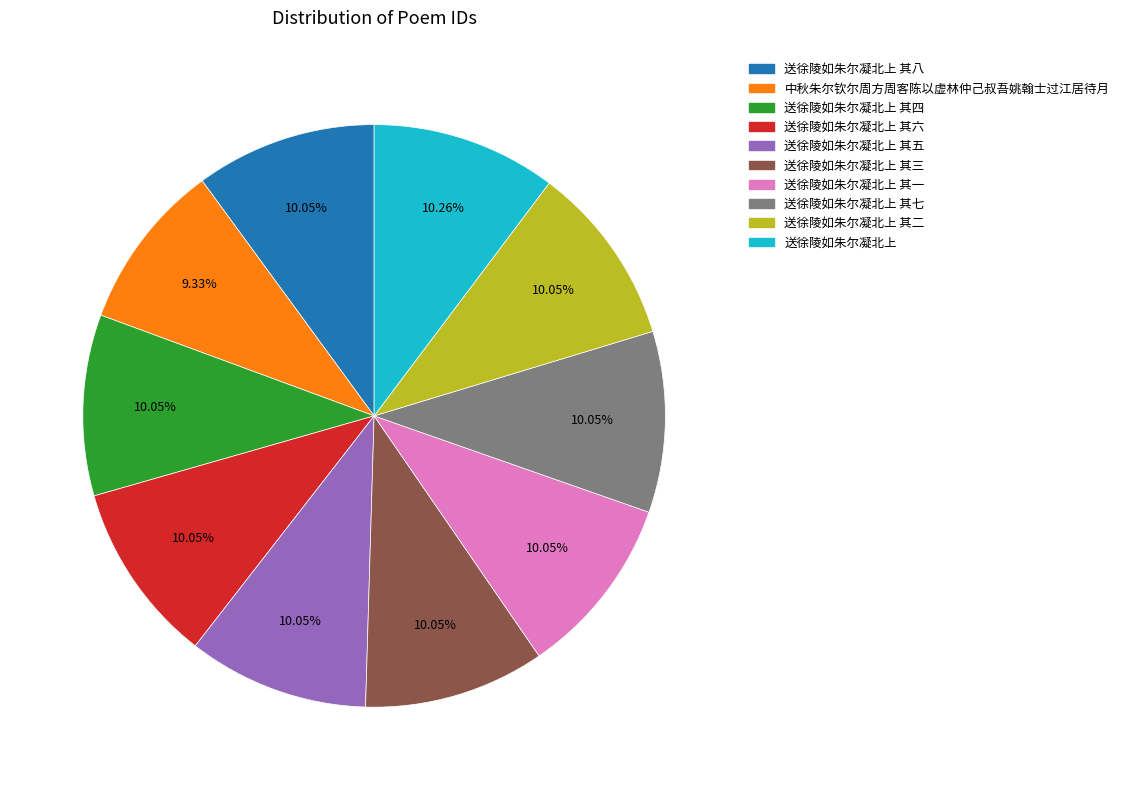

Count the number of slices in the pie.

10